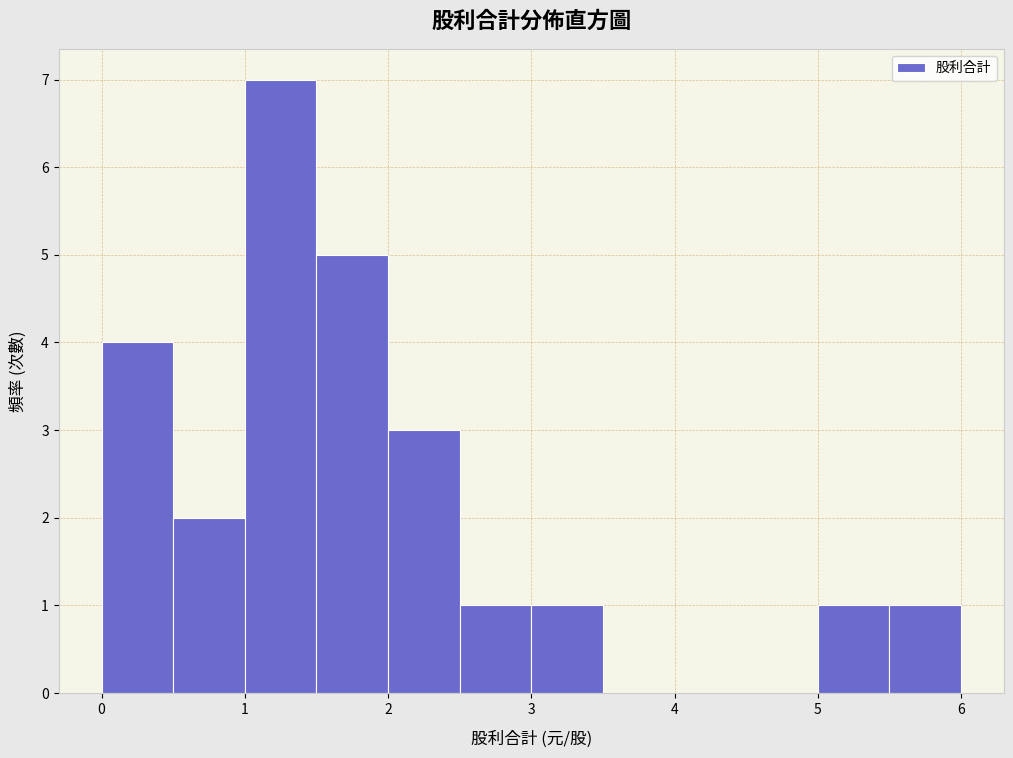

How tall is the bar that spans 2.0 to 2.5 on the x-axis? The values are not printed on the chart, so give them approximately, as read against the axis.

3